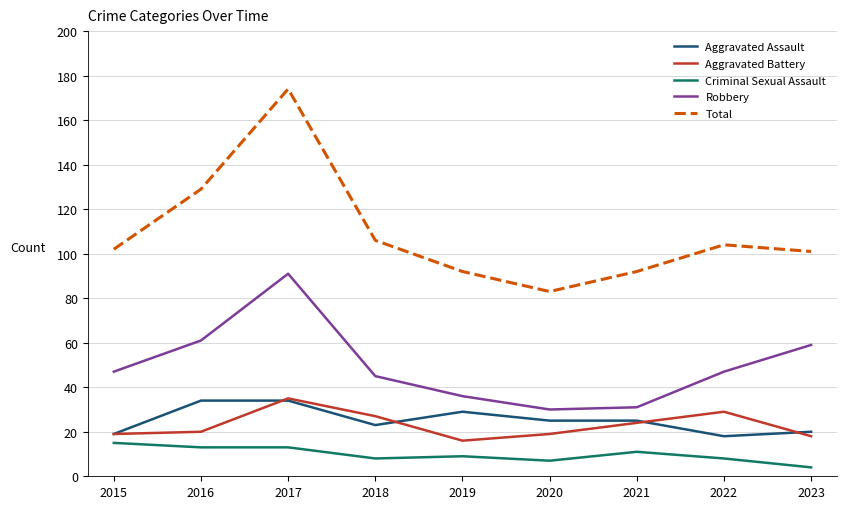

Reading left to right, list all the values displayed in this chart.

Aggravated Assault: 2015=19	2016=34	2017=34	2018=23	2019=29	2020=25	2021=25	2022=18	2023=20
Aggravated Battery: 2015=19	2016=20	2017=35	2018=27	2019=16	2020=19	2021=24	2022=29	2023=18
Criminal Sexual Assault: 2015=15	2016=13	2017=13	2018=8	2019=9	2020=7	2021=11	2022=8	2023=4
Robbery: 2015=47	2016=61	2017=91	2018=45	2019=36	2020=30	2021=31	2022=47	2023=59
Total: 2015=102	2016=129	2017=174	2018=106	2019=92	2020=83	2021=92	2022=104	2023=101